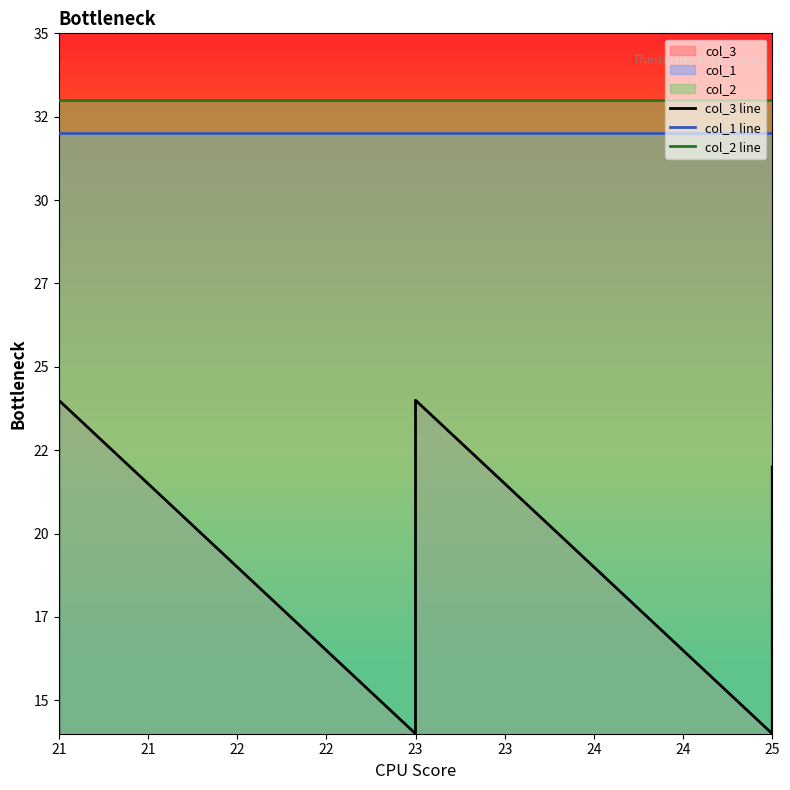

Between 21 and 25, which series saw the biggest shift?

col_3 line